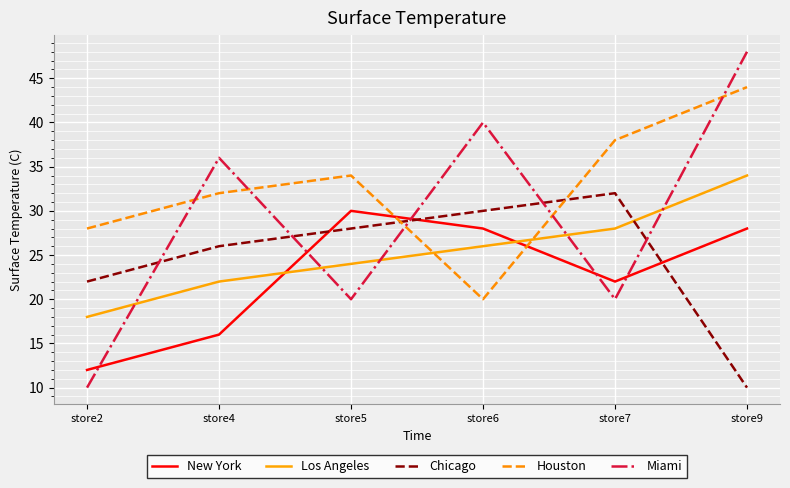

Reading left to right, transcribe all the data shown in this chart.

New York: 12	16	30	28	22	28
Los Angeles: 18	22	24	26	28	34
Chicago: 22	26	28	30	32	10
Houston: 28	32	34	20	38	44
Miami: 10	36	20	40	20	48